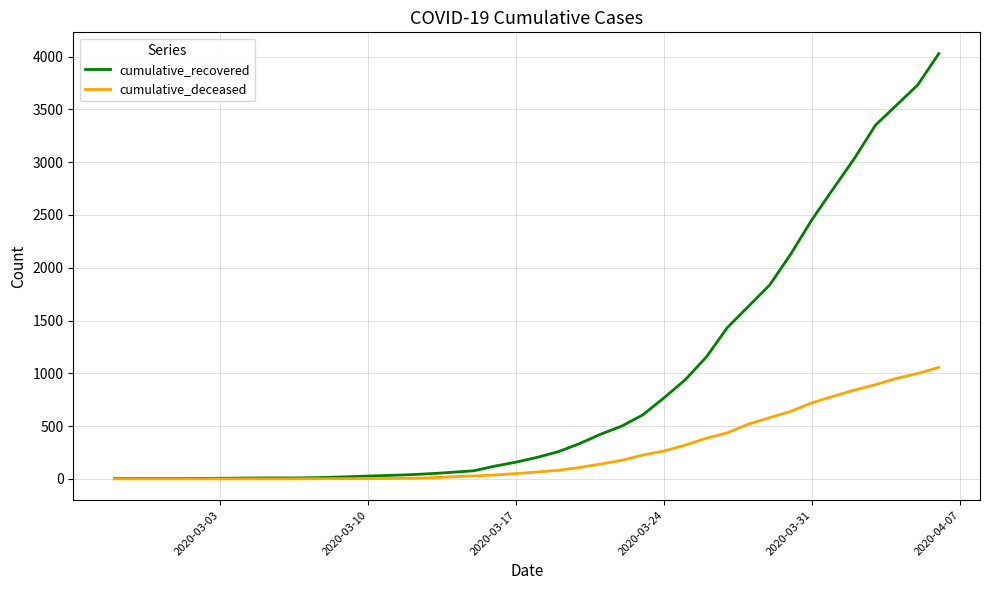

Which series has the widest spread of values?

cumulative_recovered